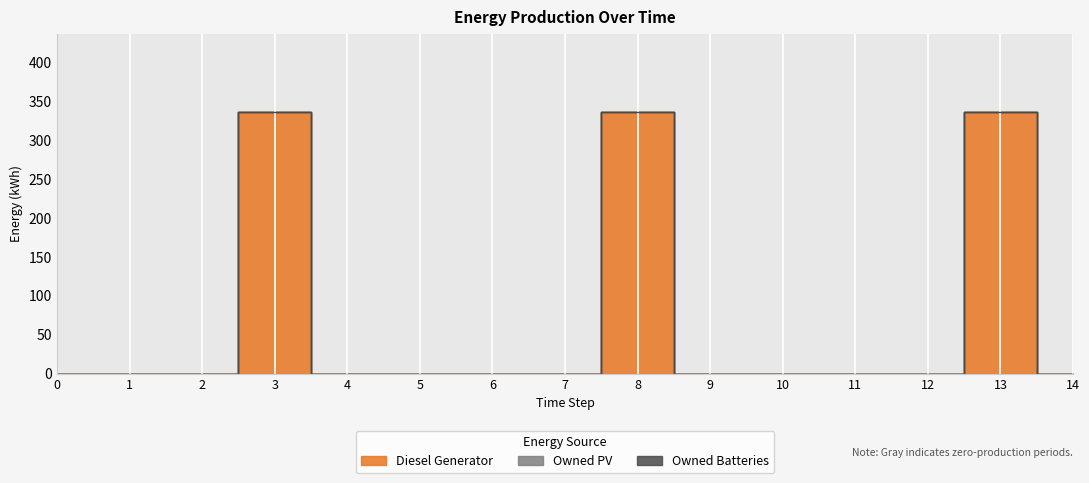

Which category has the highest value across all series?

3